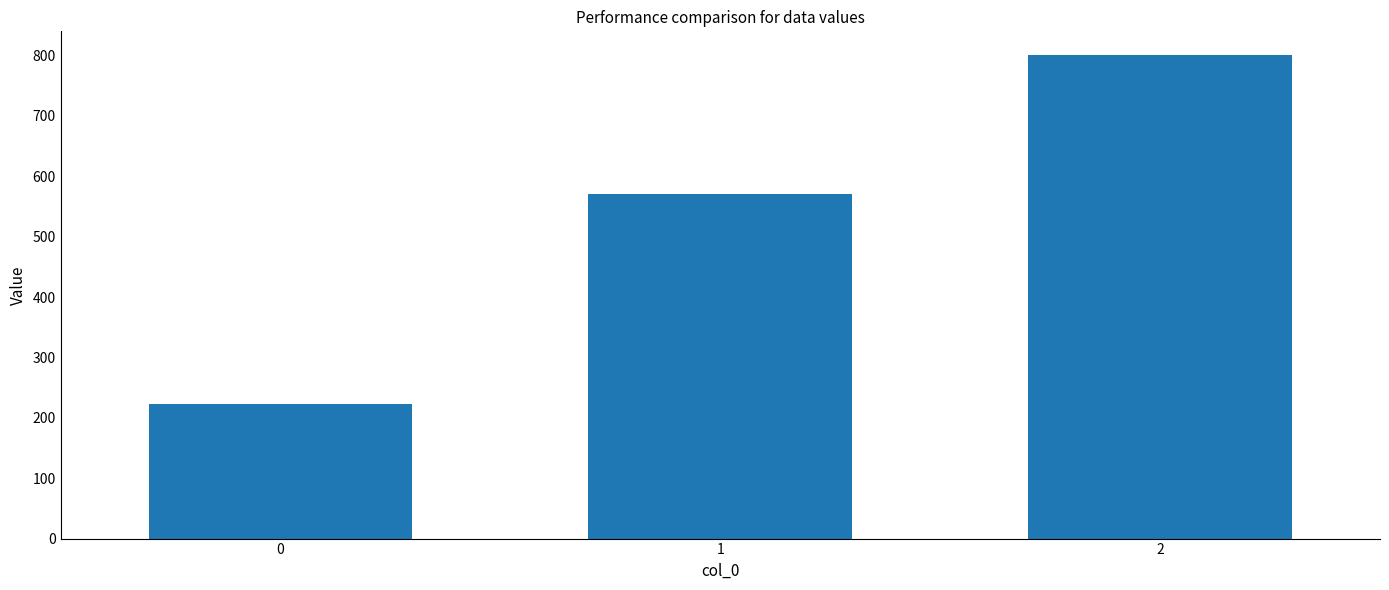

What value does the data have at 1?

571.4